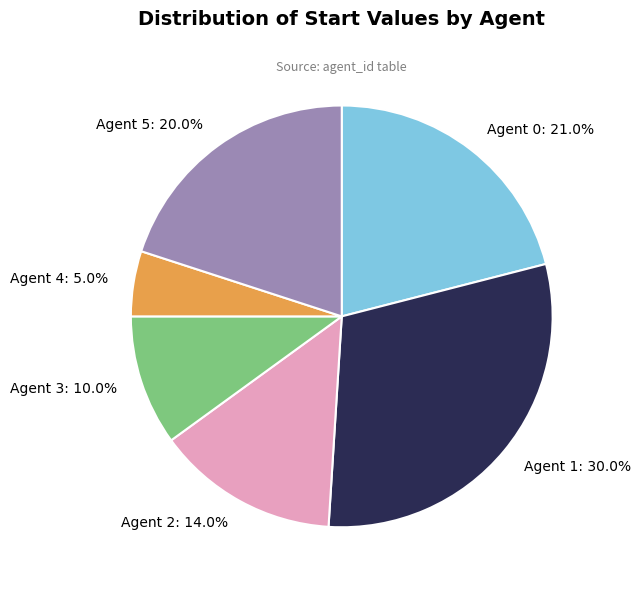

Rank the categories by value from lowest to highest.

Agent 4, Agent 3, Agent 2, Agent 5, Agent 0, Agent 1